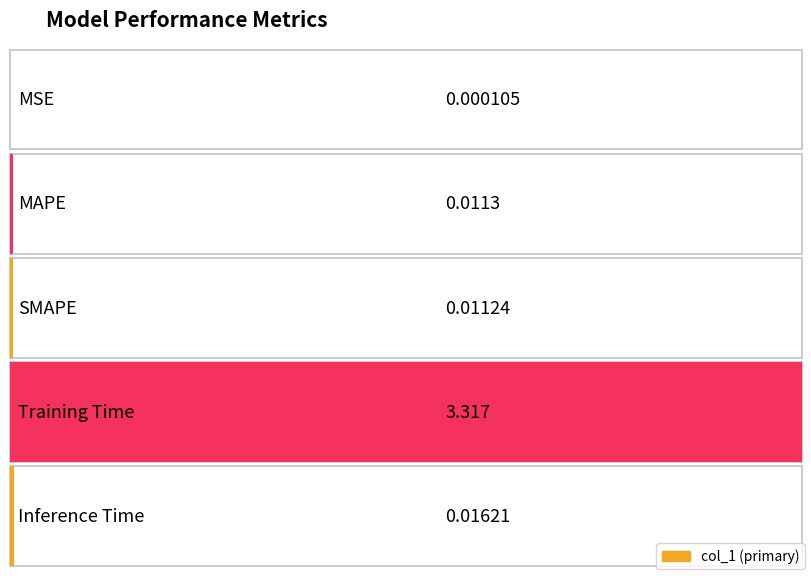

Rank the categories by value from highest to lowest.

Training Time, Inference Time, MAPE, SMAPE, MSE